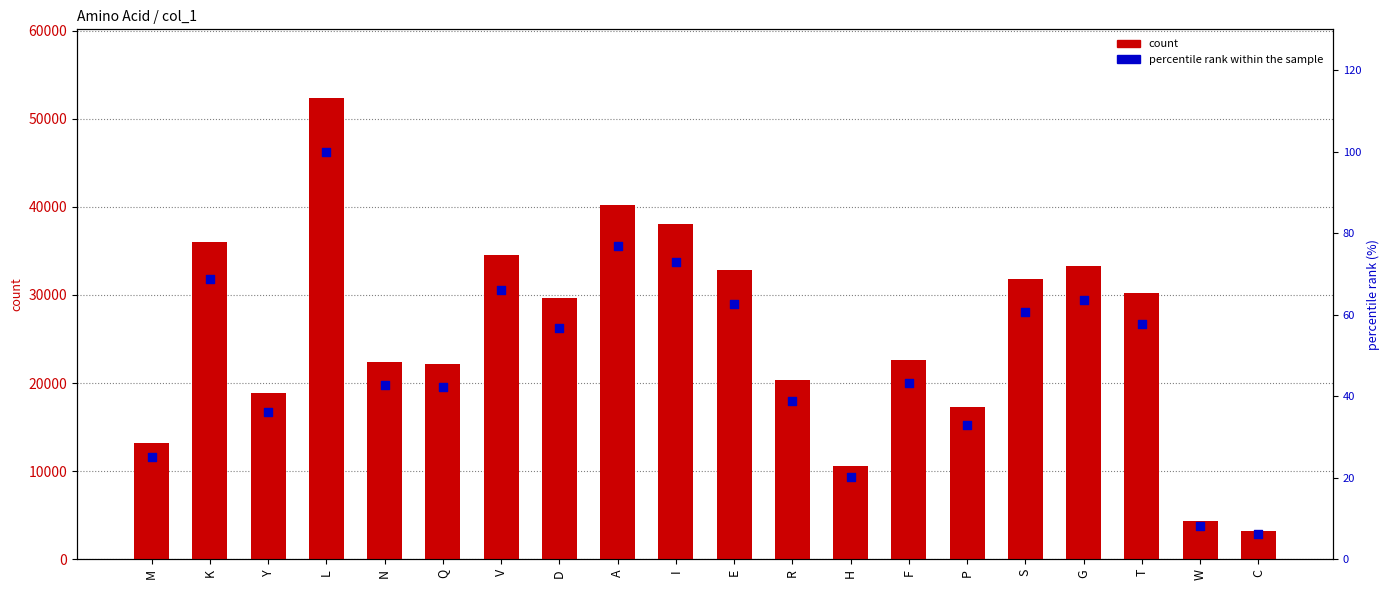

What are all the series names shown in the legend?

count, percentile rank within the sample